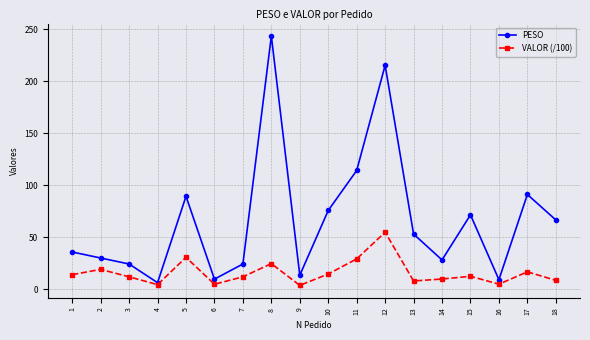

What is the difference between the second highest and second lowest values in the PESO series?

205.8